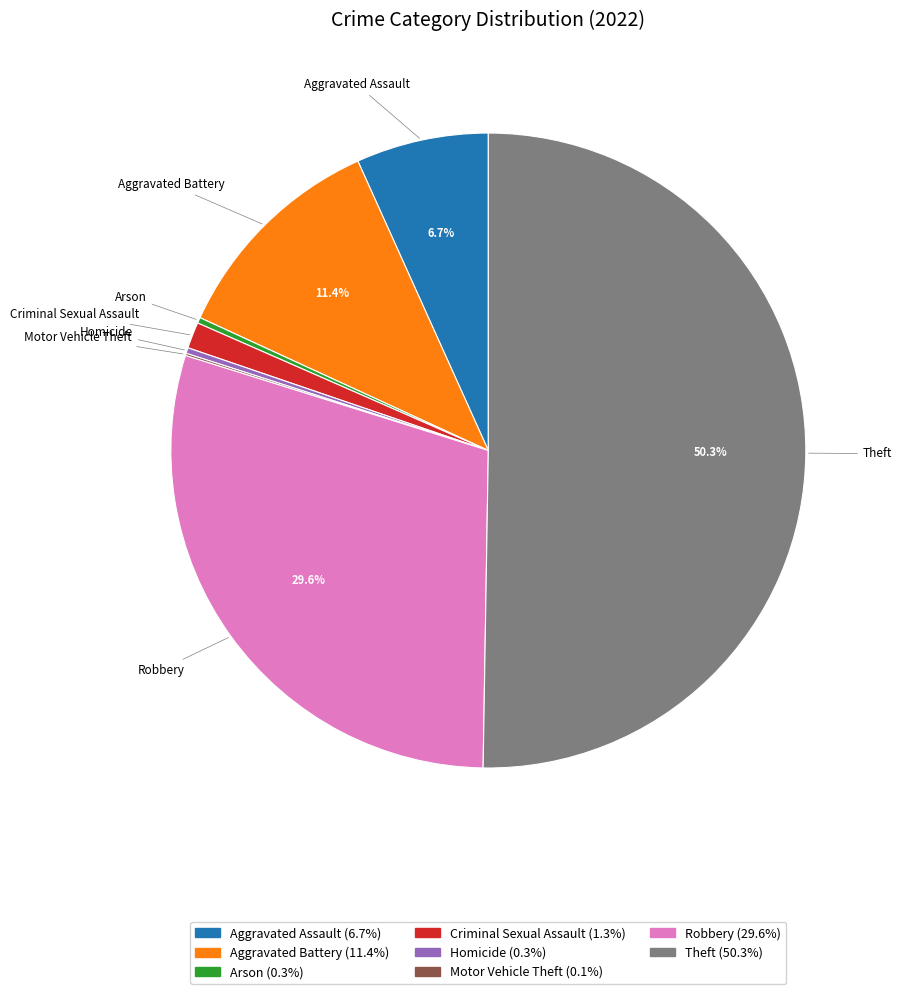

True or false: Aggravated Assault accounts for 7% of the total.

True